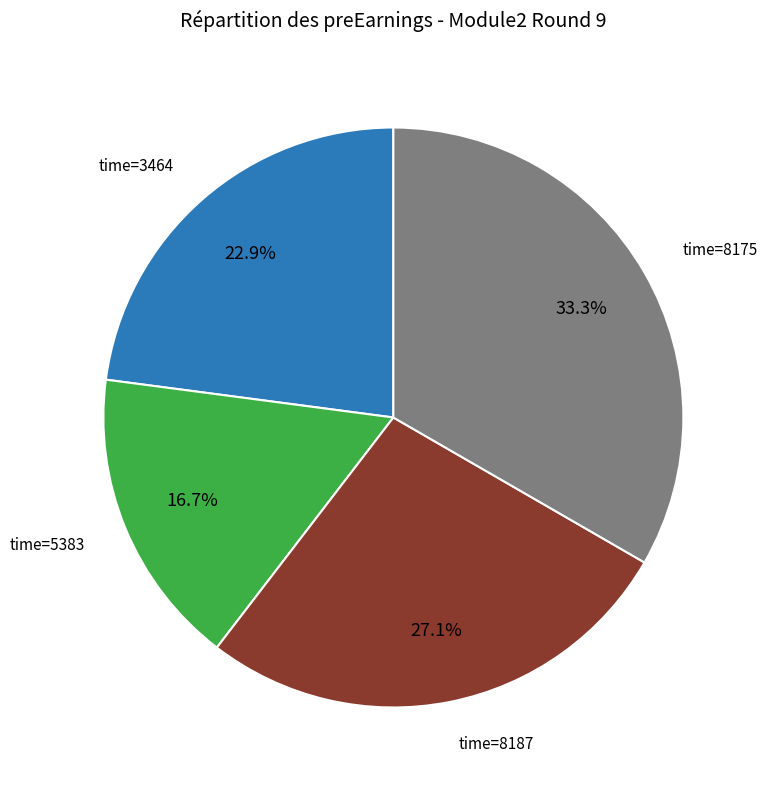

Is there a majority slice in this chart?

No